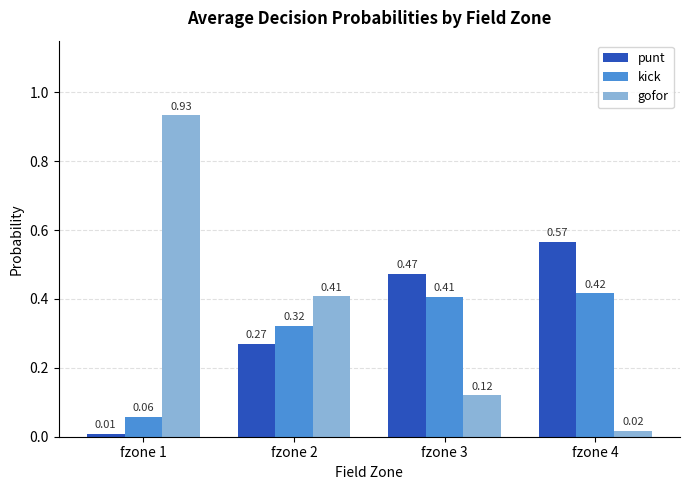

List the labels in order of gofor value, smallest first.

fzone 4, fzone 3, fzone 2, fzone 1